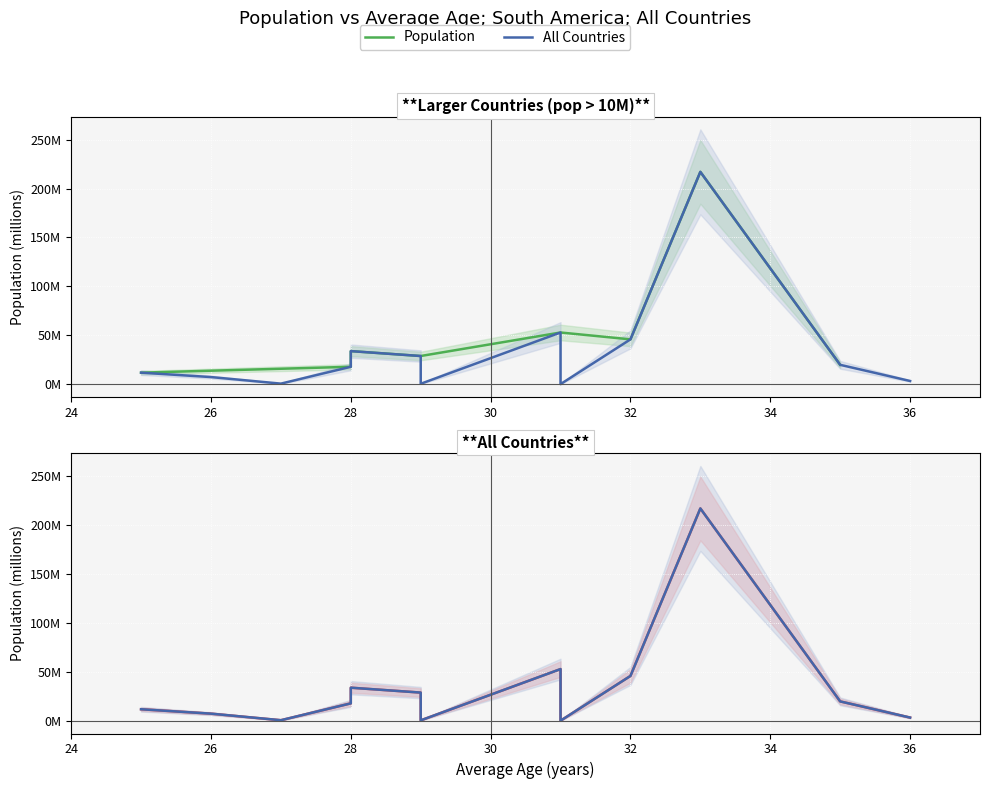

The value of Population at 34 is 51.5. True or false?

False